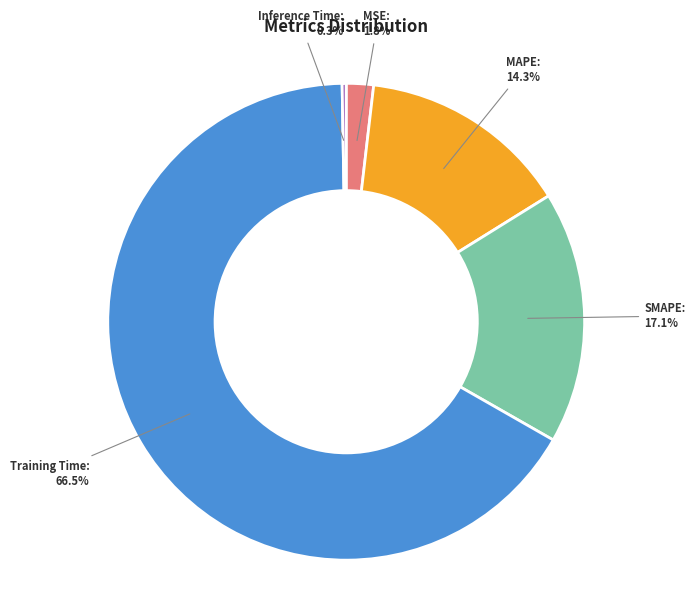

Is there a majority slice in this chart?

Yes